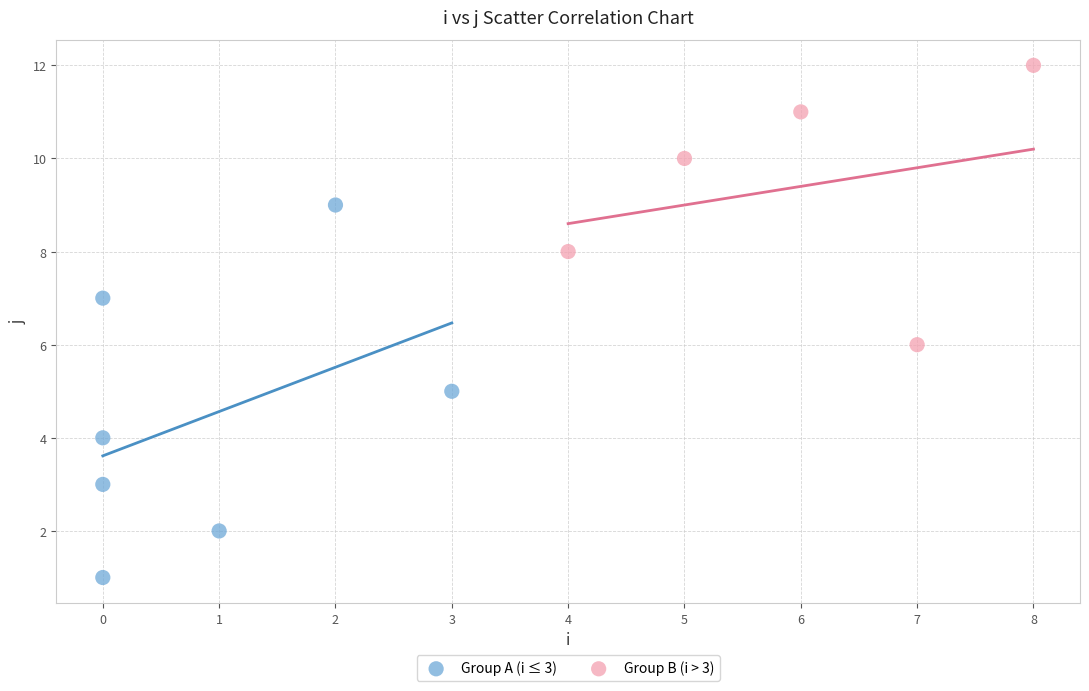

Which series contains the lowest Y value?

Group A (i ≤ 3)